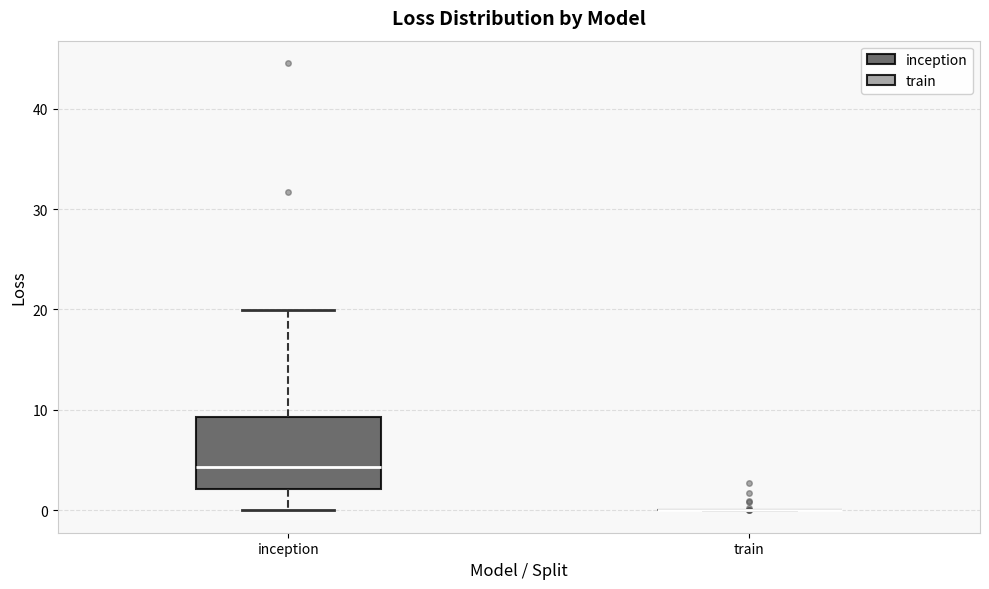

Reading left to right, read every box against the y-axis: the position of its median line, the range the box covers, and the ends of its whiskers. The values are not printed on the chart, so give them approximately, as read against the axis.

inception: median 4, box 2 to 9, whiskers 0 to 20
train: box collapsed to a line at 0, whiskers 0 to 0